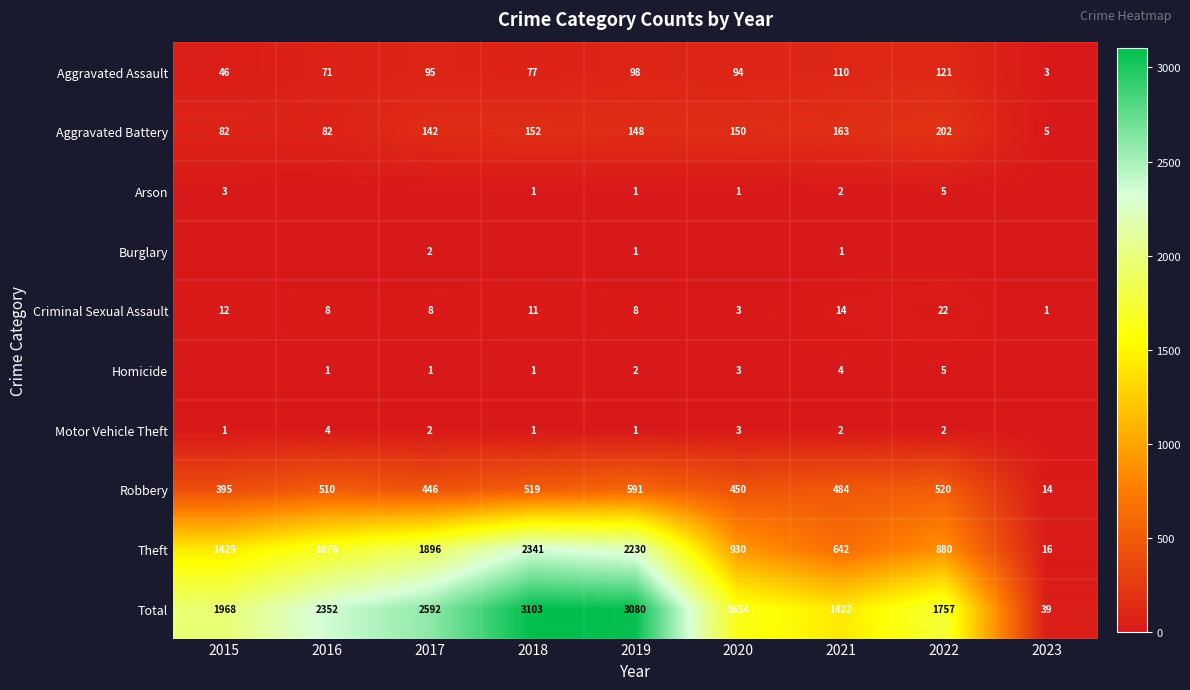

Between 2020 and 2015, which is larger?

2020